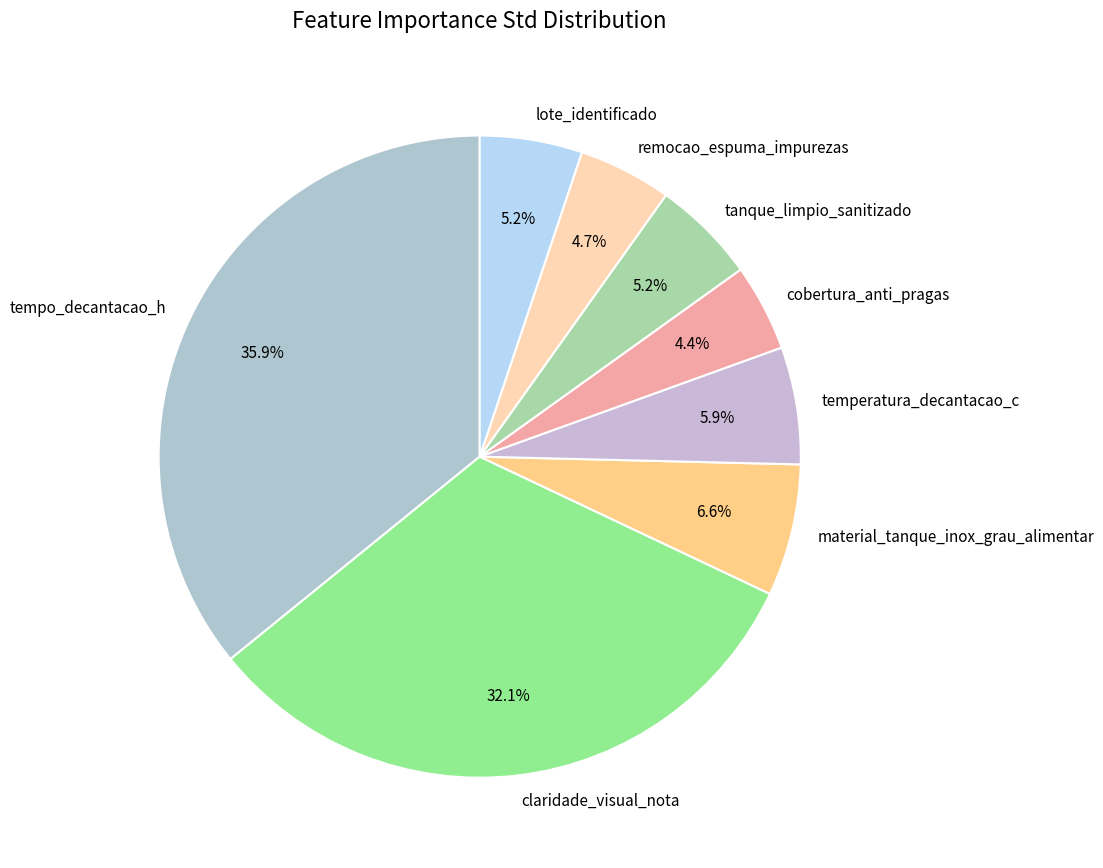

Is there a majority slice in this chart?

No